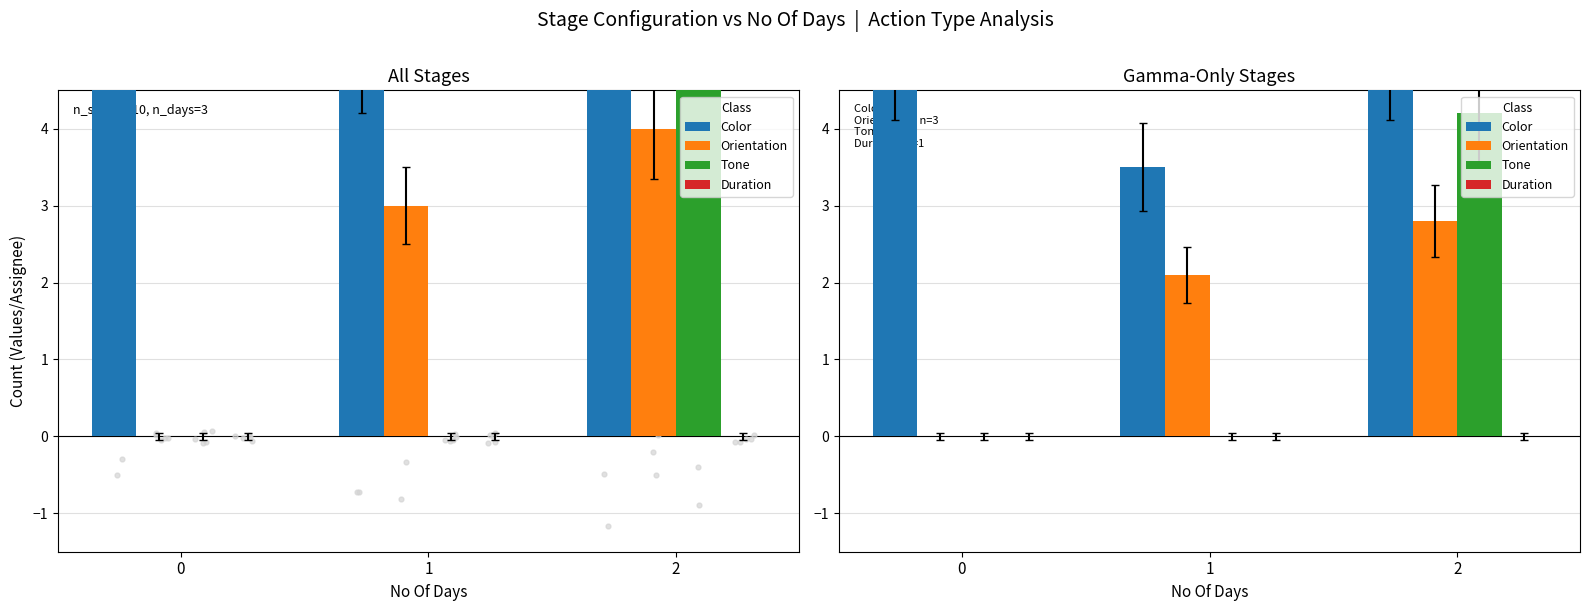

Is the value of Orientation at 0 greater than the value of Tone at 2?

No